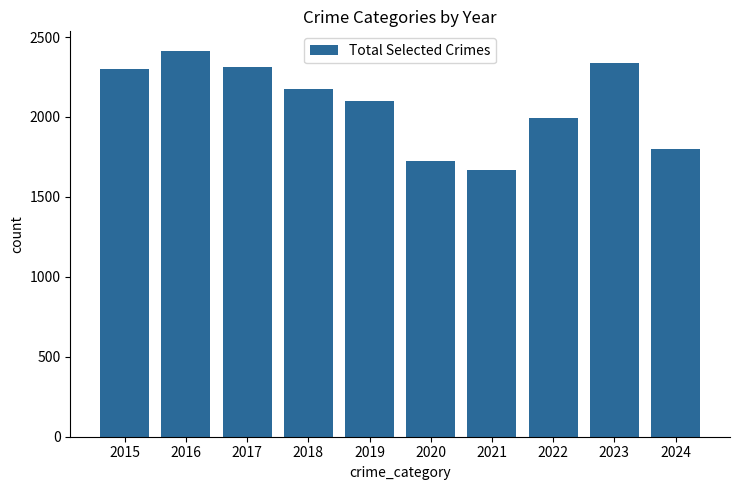

How many bars are there in total?

10